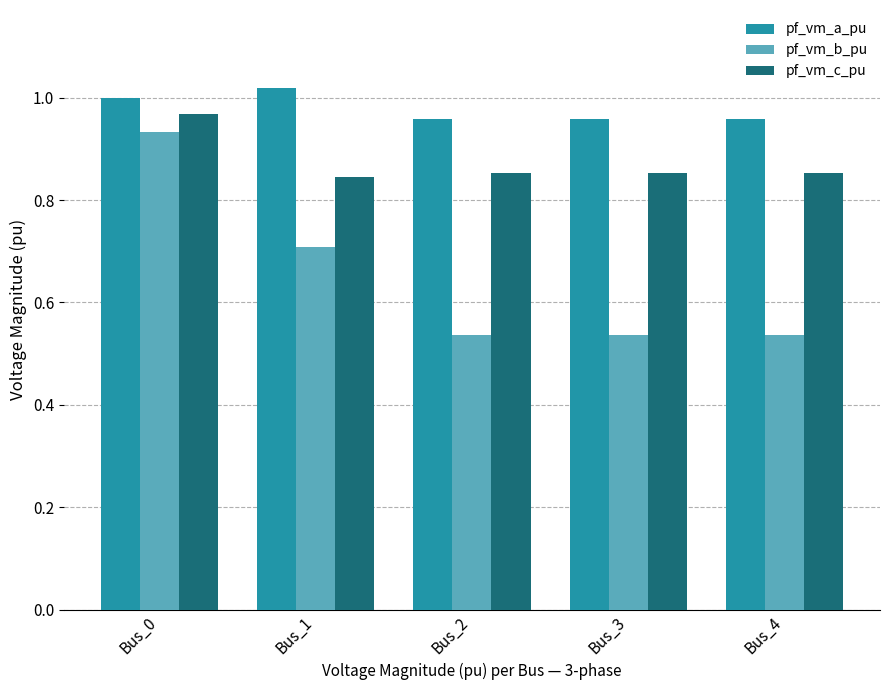

What is the sum of the pf_vm_b_pu values at Bus_4 and Bus_2?

1.1